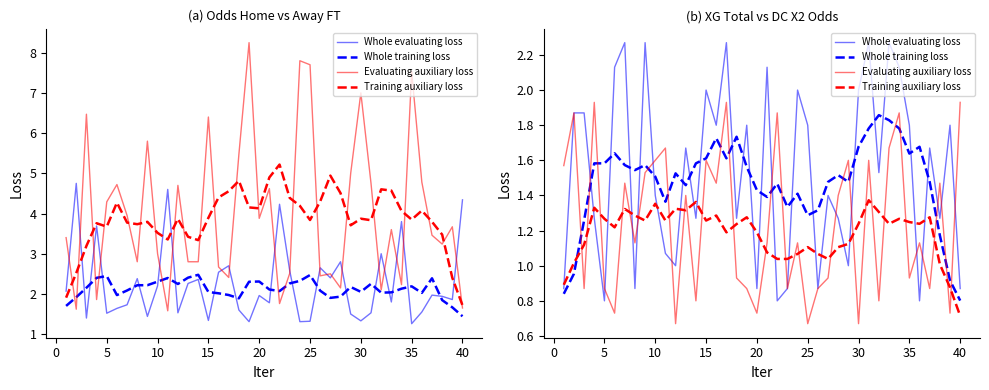

What is the difference between the maximum and minimum values in the Training auxiliary loss series?

0.7